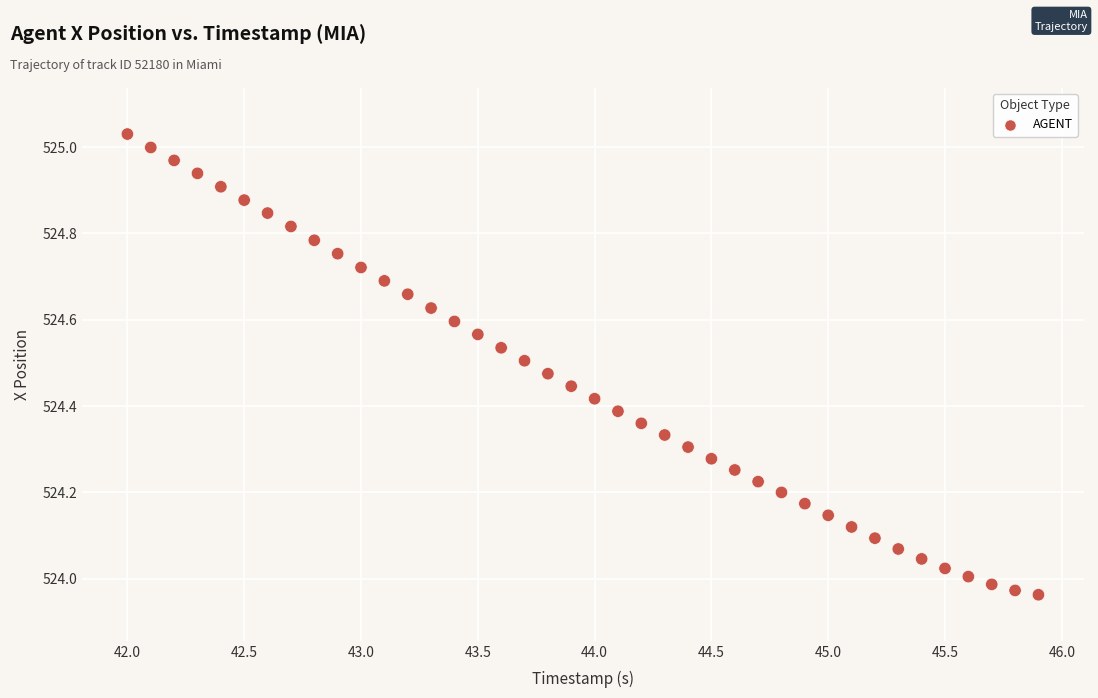

What is the range of Y values (max minus min)?

1.1